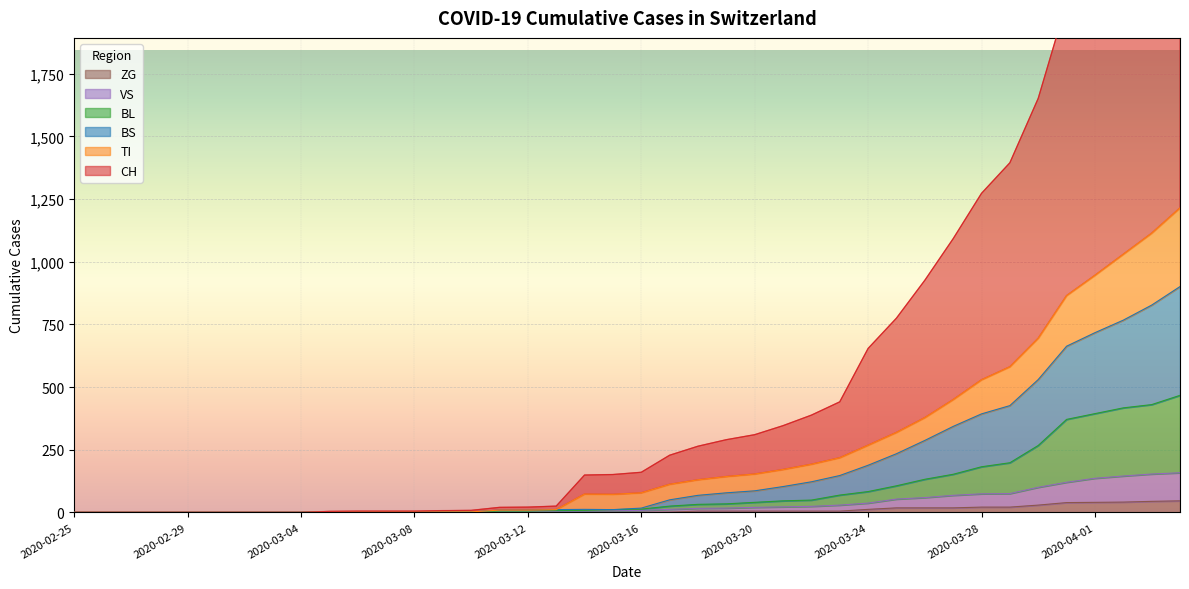

Between 2020-03-03 and 2020-03-22, which is larger?

2020-03-22